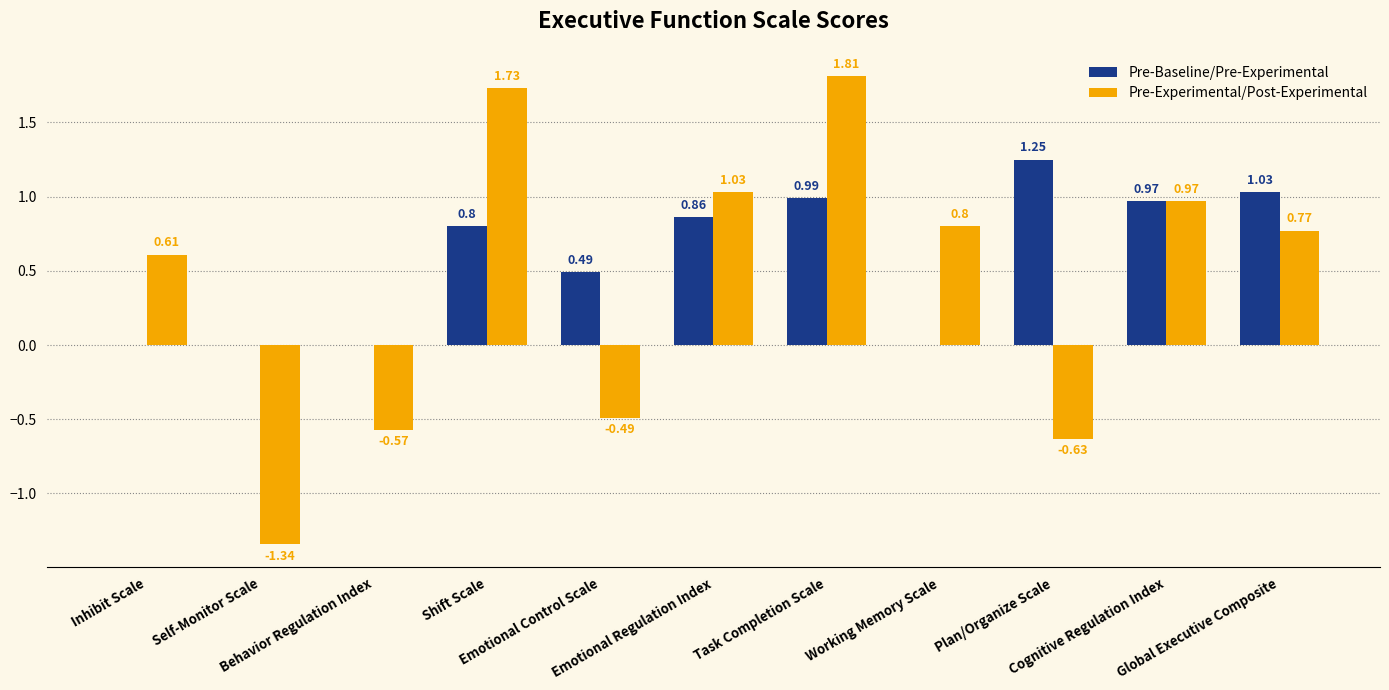

Which series has the largest total across all categories?

Pre-Baseline/Pre-Experimental